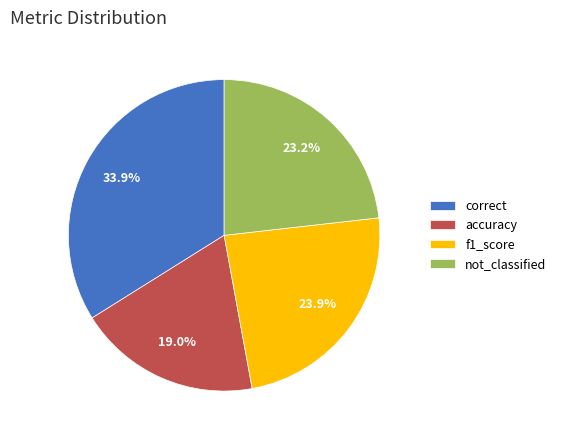

To the nearest percent, what portion does correct represent?

34%